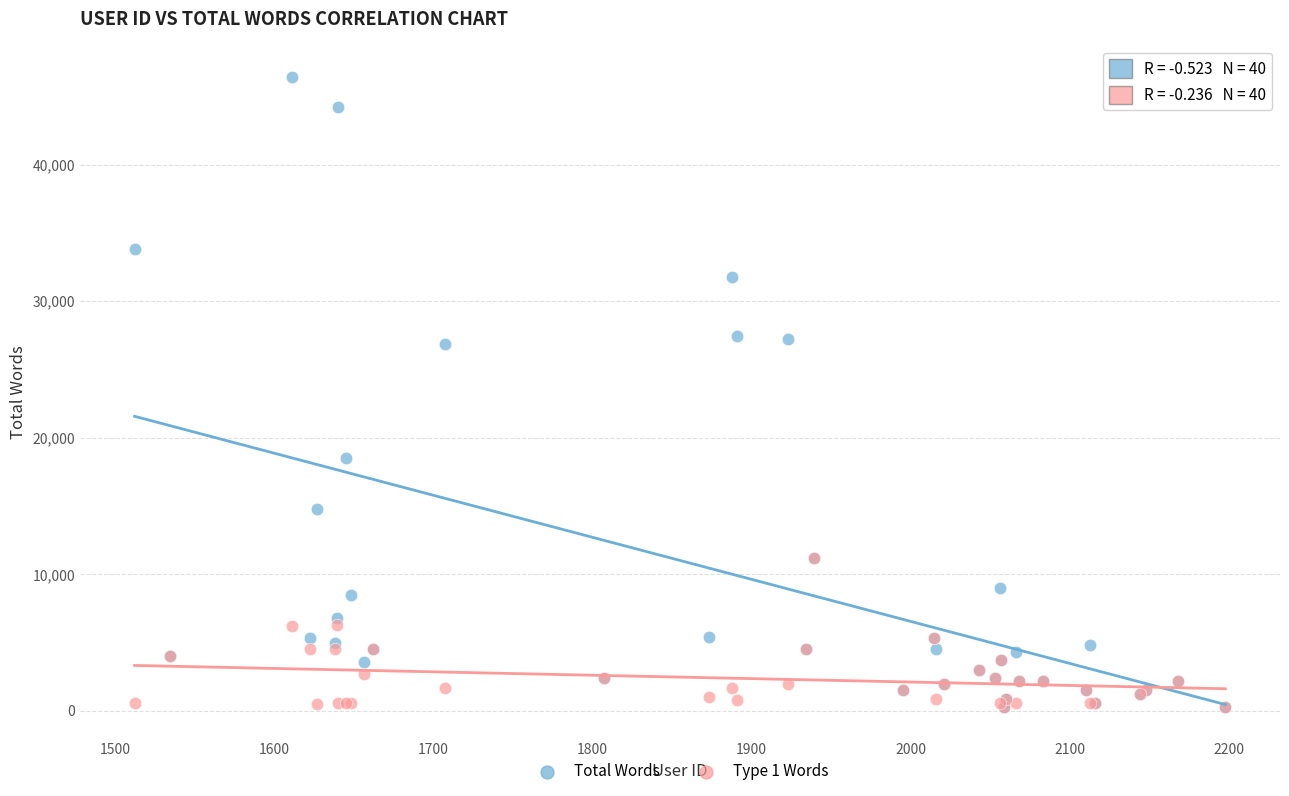

Which series reaches the maximum Y coordinate?

Total Words